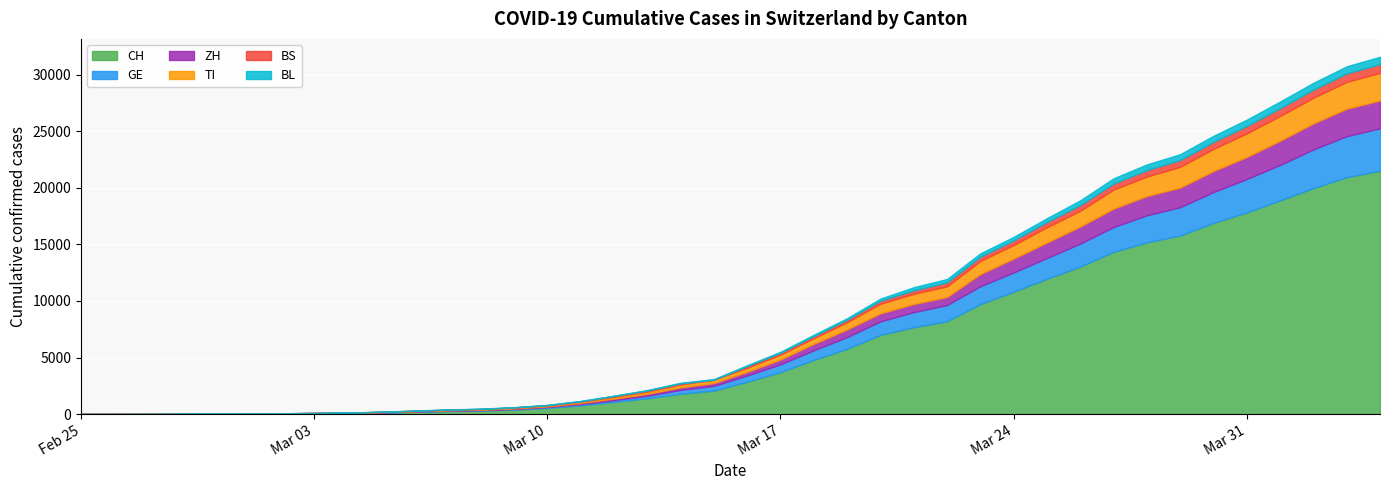

What is the label of the 24th point from the left?

2020-03-19